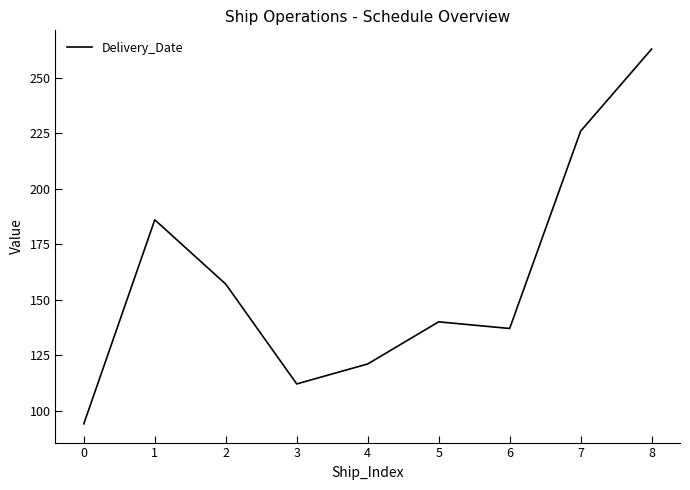

Reading left to right, what are all the values shown in this chart?

0=94	1=186	2=157	3=112	4=121	5=140	6=137	7=226	8=263